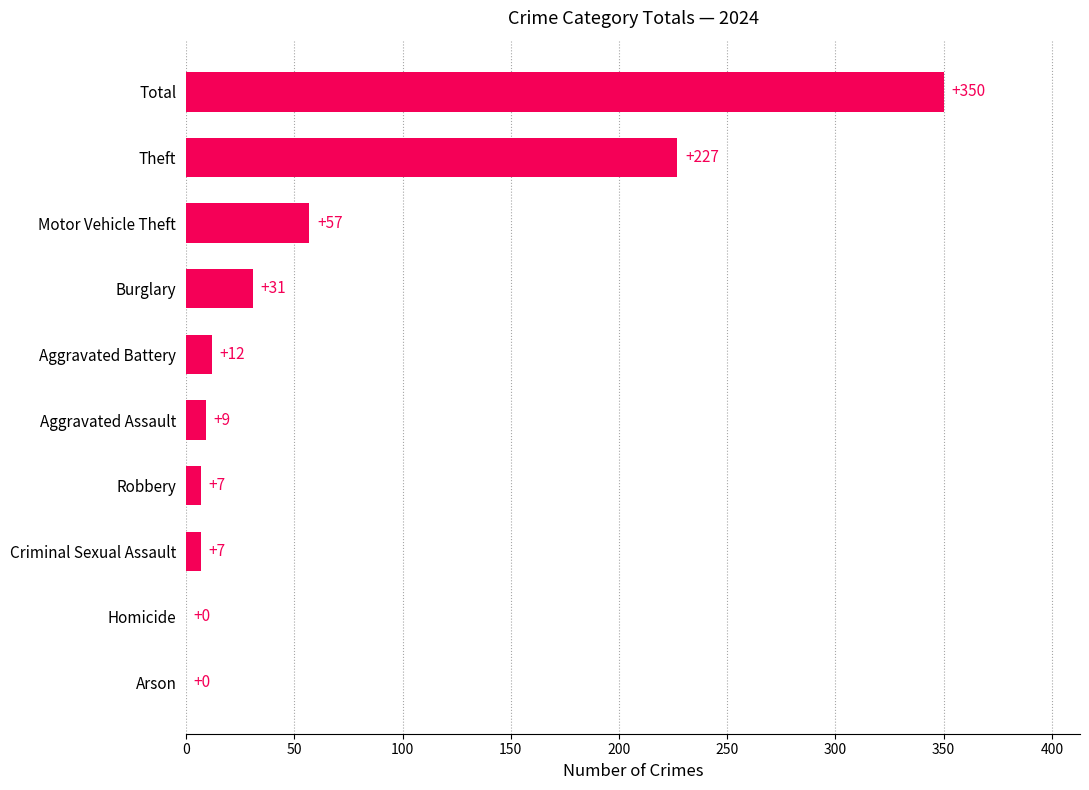

Between Arson and Theft, which is larger?

Theft